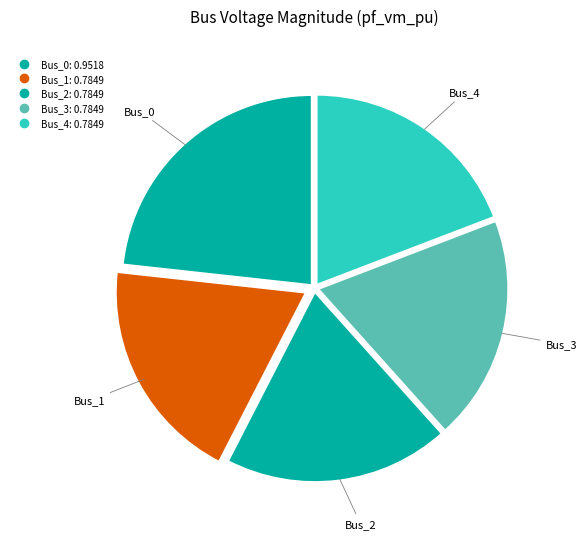

True or false: Bus_4 accounts for 5% of the total.

False